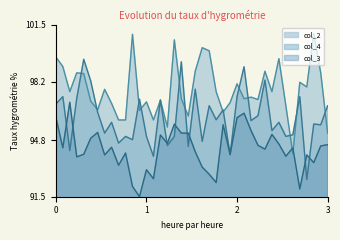

True or false: col_4 has a value of 96.8 at 3.

True